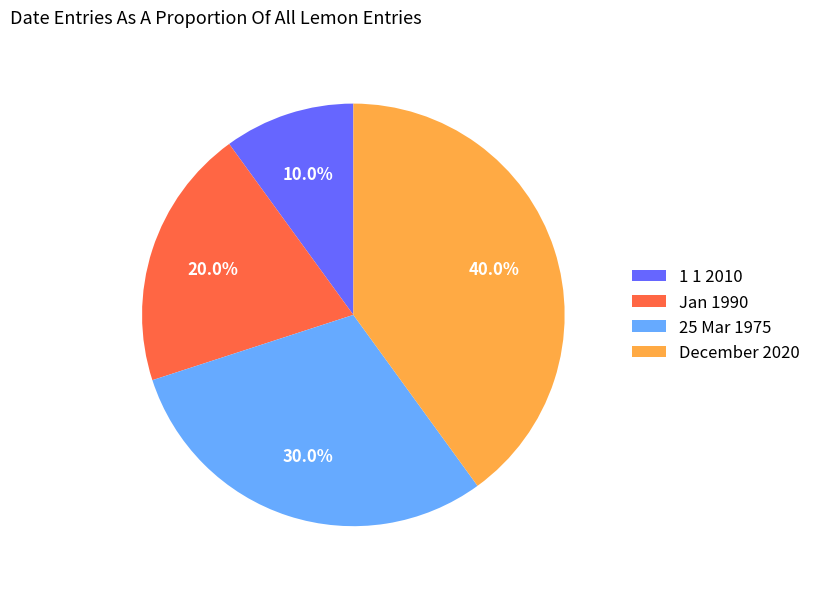

To the nearest percent, what is the difference between the largest and smallest slice percentages?

30%